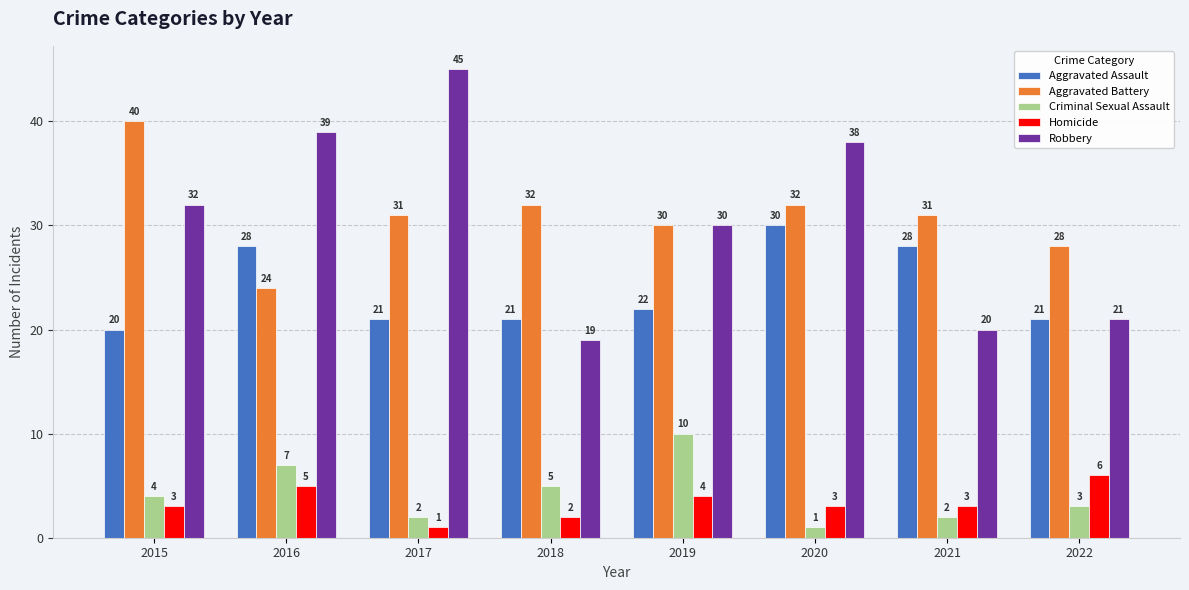

Which series has the largest range (max minus min)?

Robbery